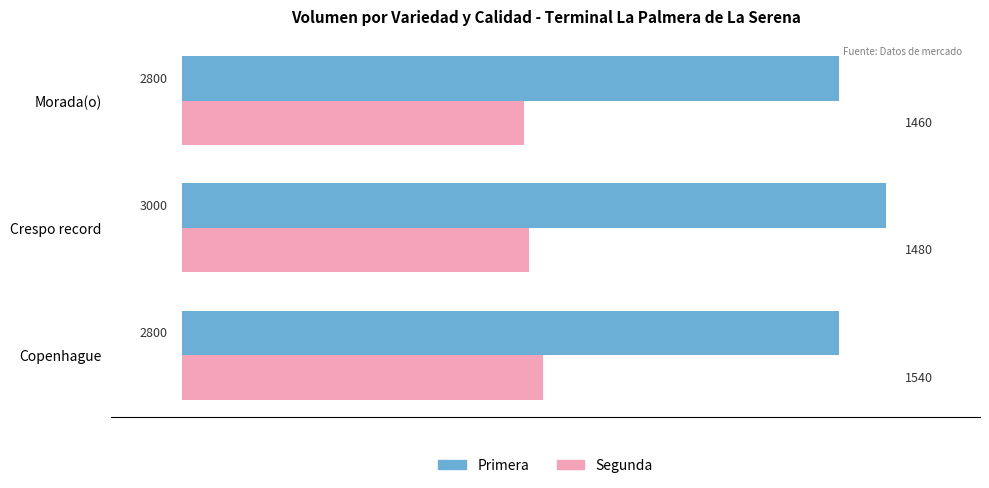

The Segunda series shows 2619 at Copenhague. True or false?

False